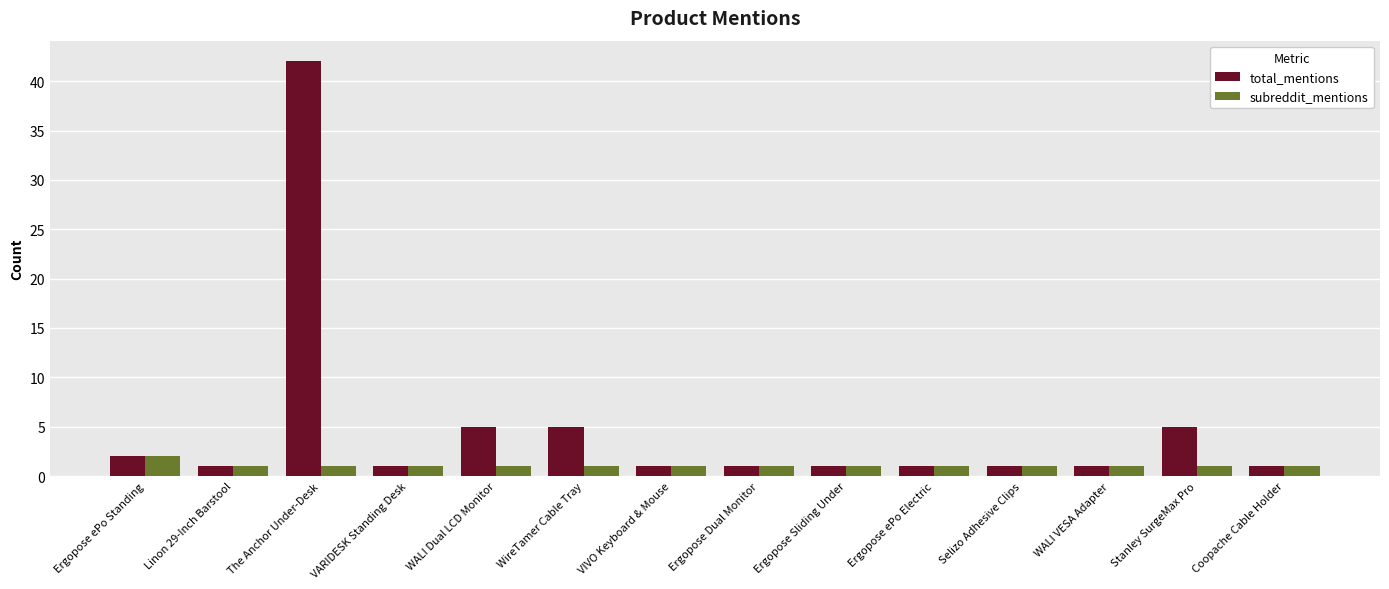

Reading left to right, list all the values displayed in this chart.

total_mentions: 2	1	42	1	5	5	1	1	1	1	1	1	5	1
subreddit_mentions: 2	1	1	1	1	1	1	1	1	1	1	1	1	1